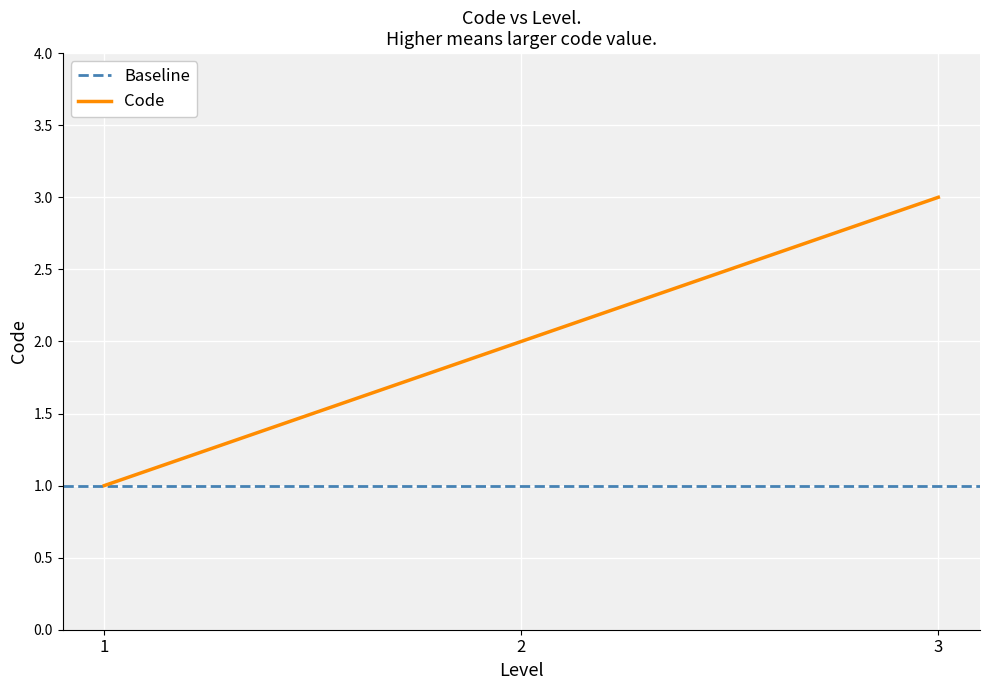

What is the value of the 1st point from the left?

1